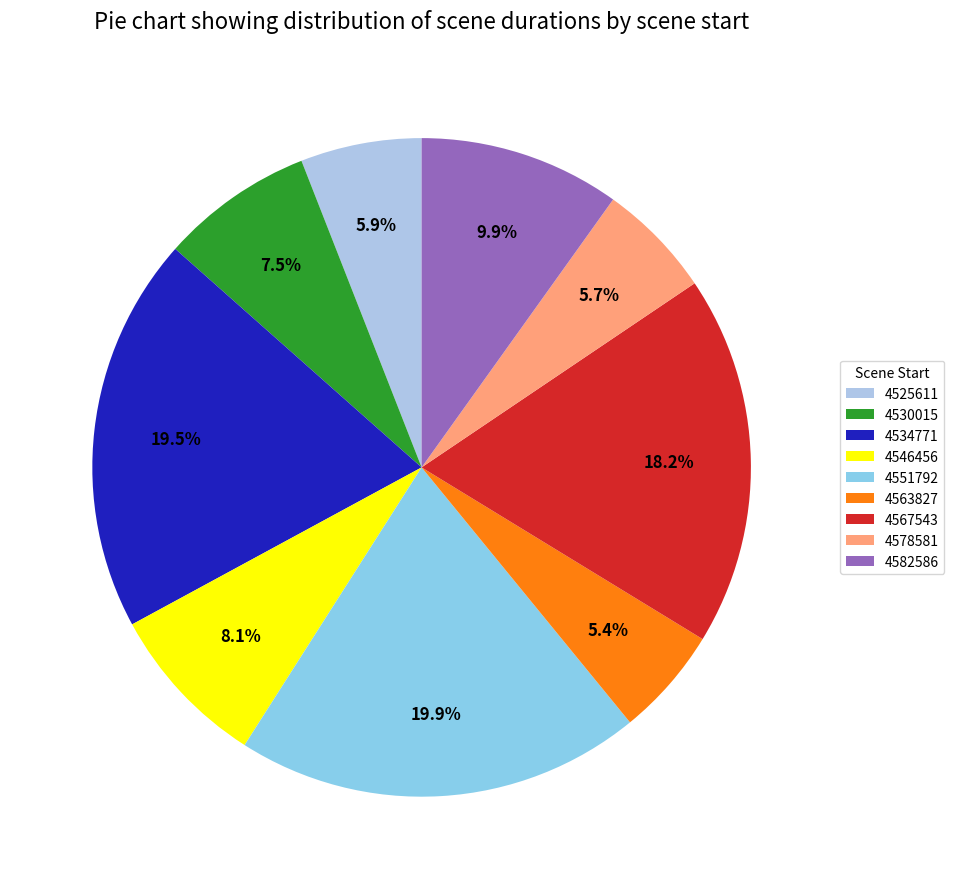

How many segments does this pie chart have?

9